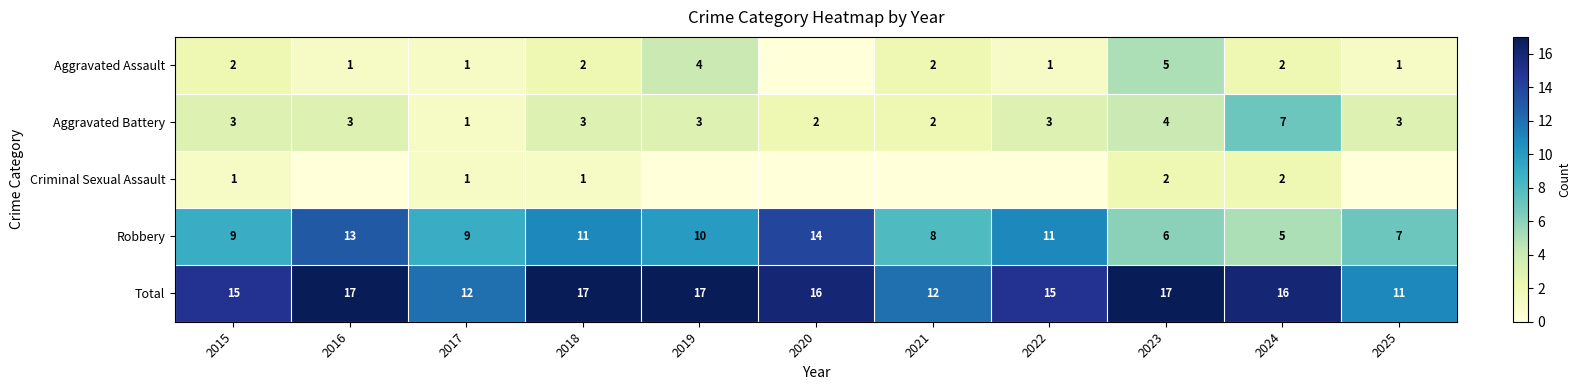

The Aggravated Assault series shows 2 at 2018. True or false?

True